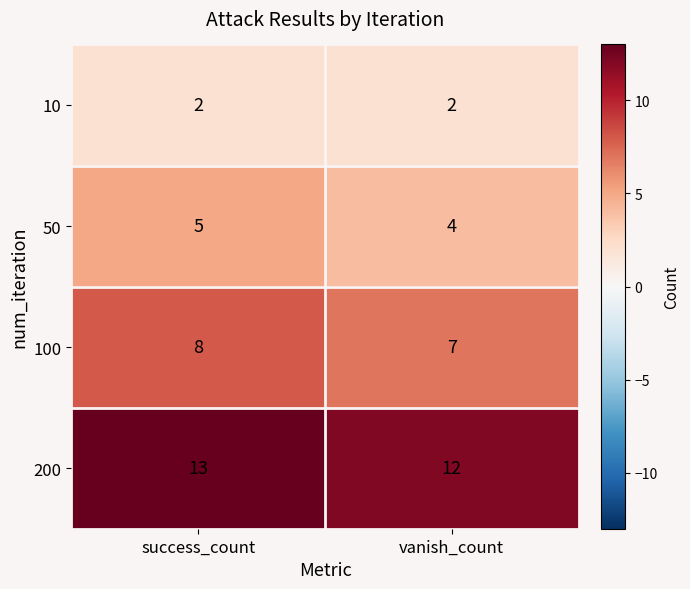

True or false: 10 has a value of 1 at success_count.

False